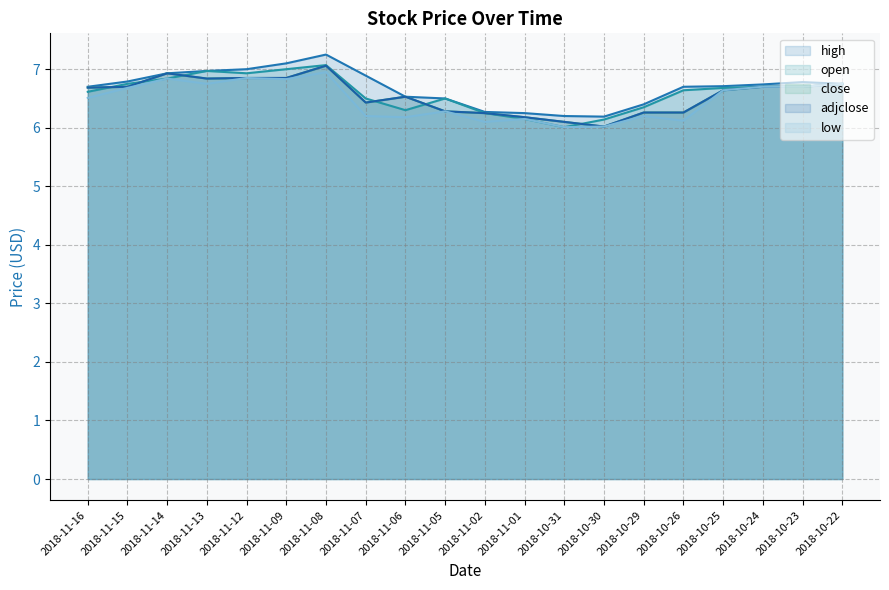

What is the difference between the maximum and second lowest values in the high series?

1.0